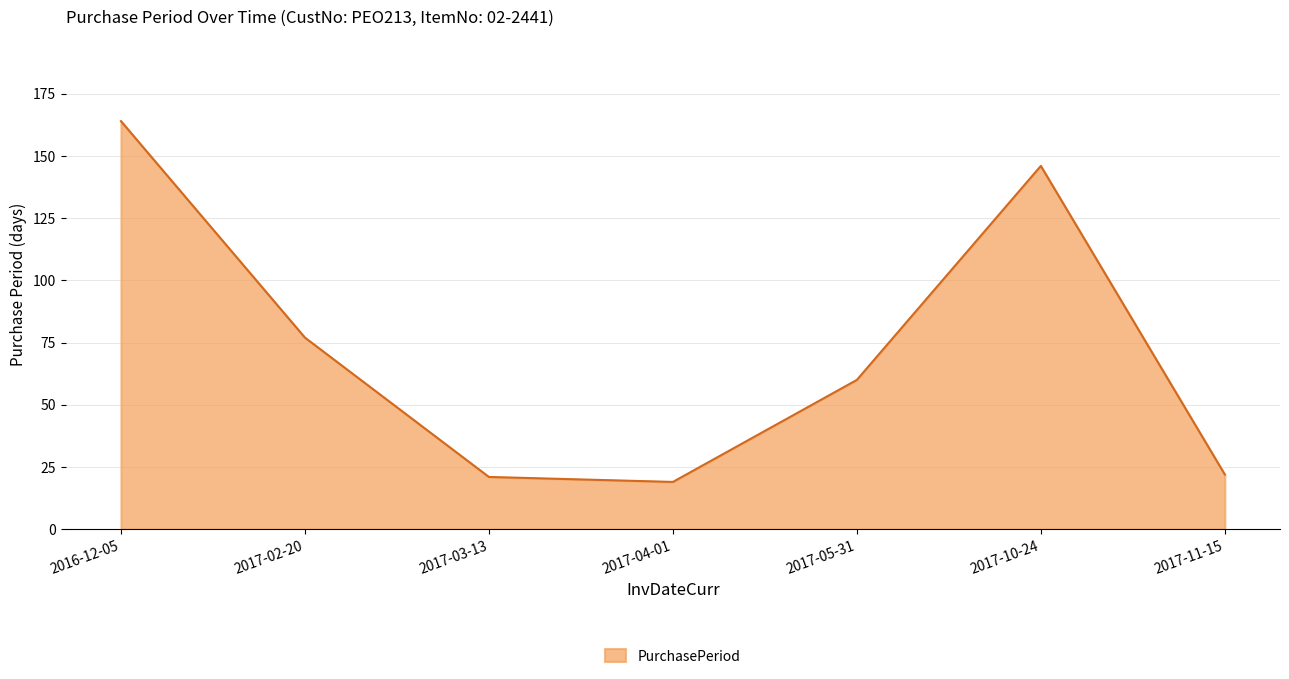

What is the approximate value at 2017-11-15, to the nearest 10?

20